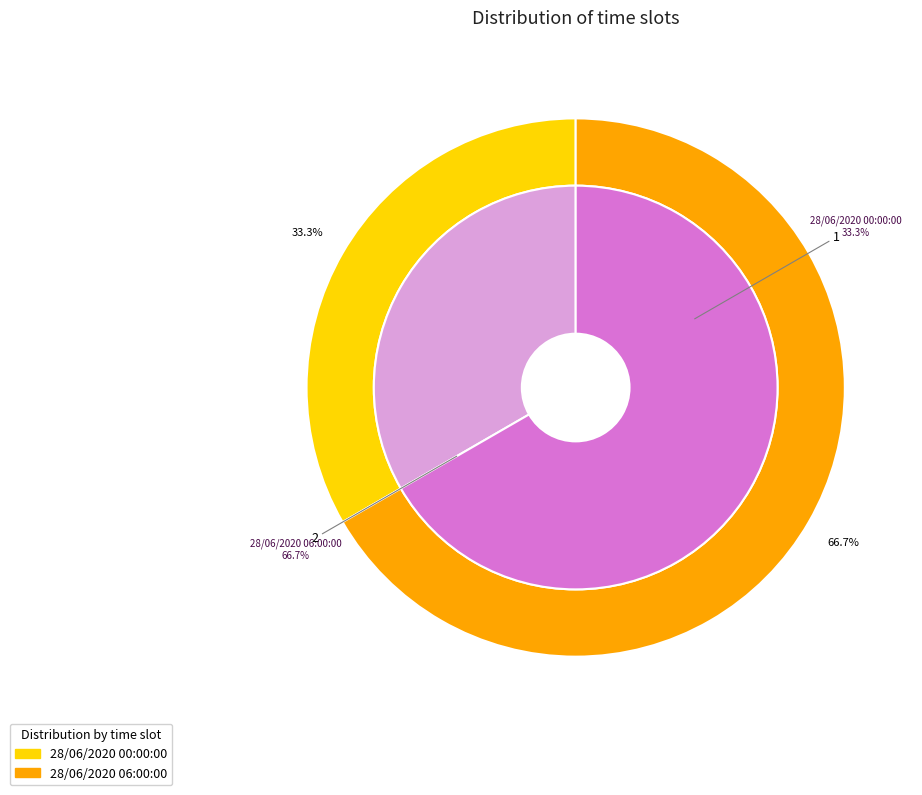

What is the ratio of the value at 28/06/2020 06:00:00 to the value at 28/06/2020 00:00:00?

2.0